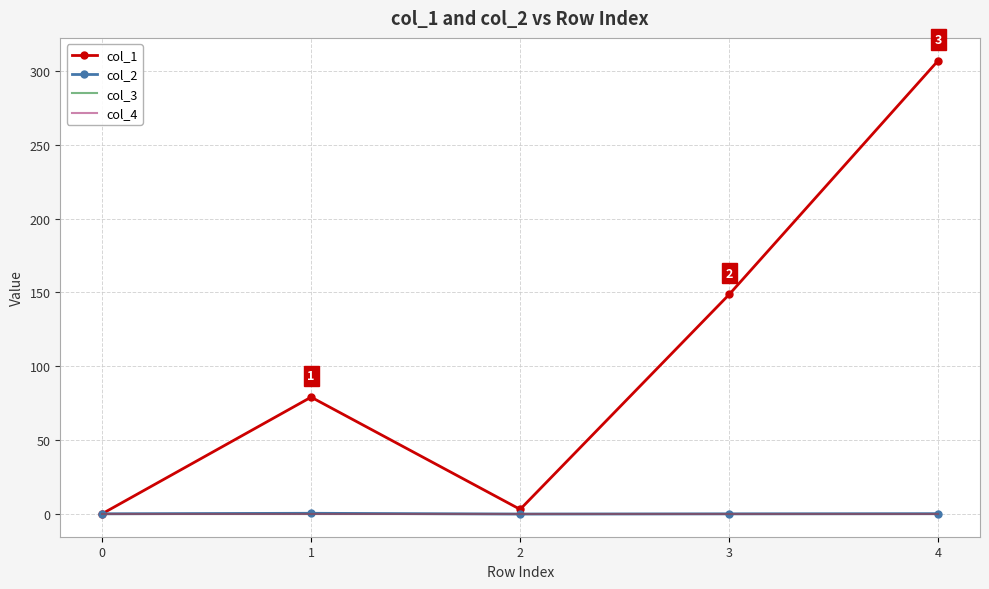

What are all the series names shown in the legend?

col_1, col_2, col_3, col_4